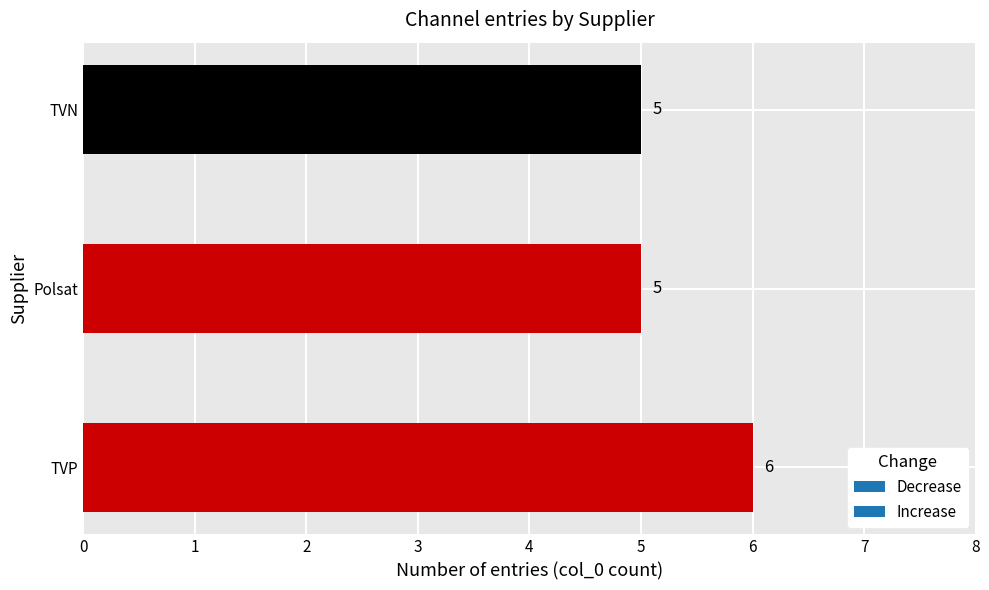

What is the ratio of the value at TVN to the value at Polsat?

1.0